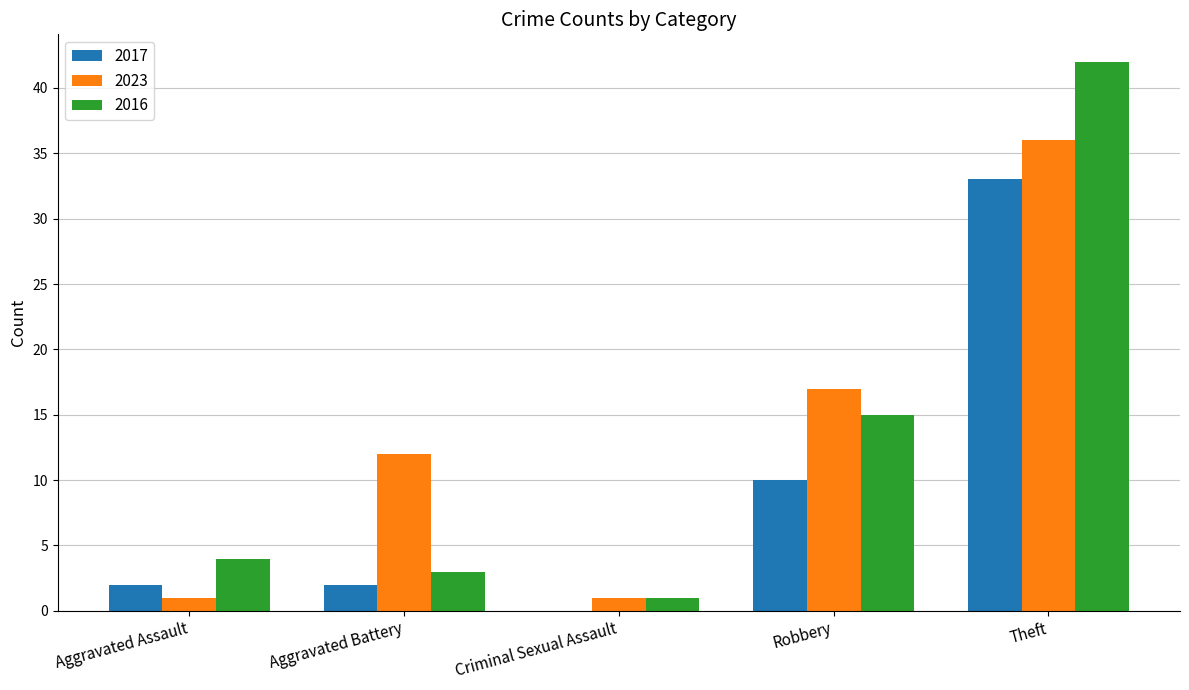

At which label is 2017 closest to 16?

Robbery